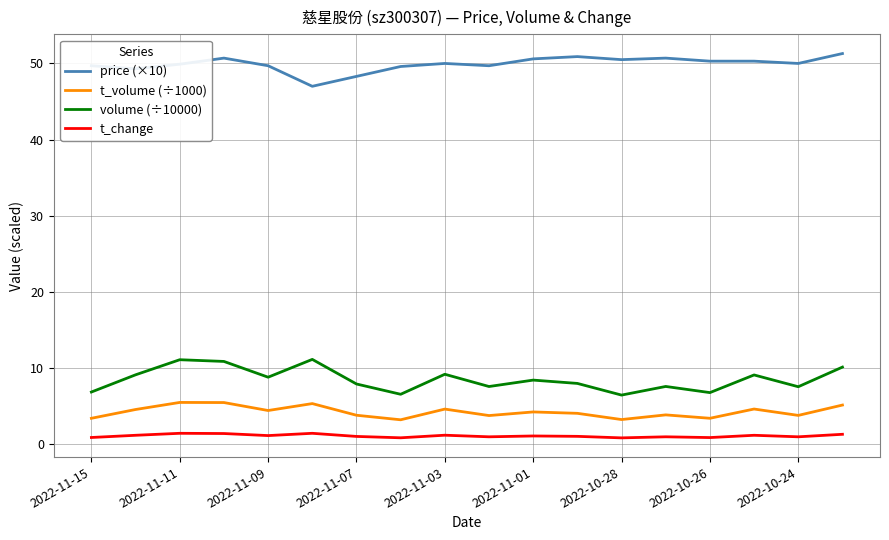

Which series has the largest total across all categories?

price (×10)